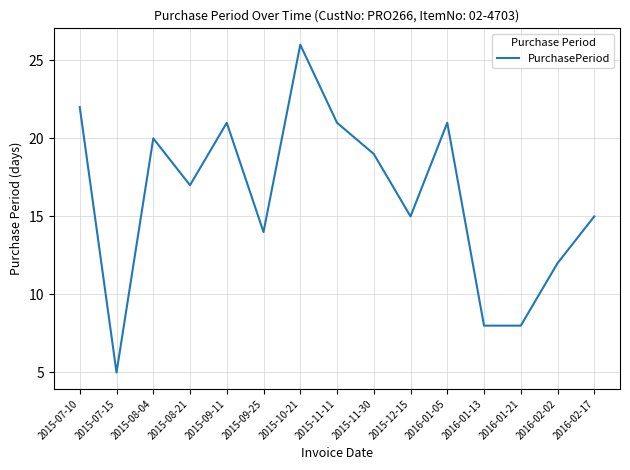

What is the sum of the values at 2015-10-21 and 2015-11-11?

47